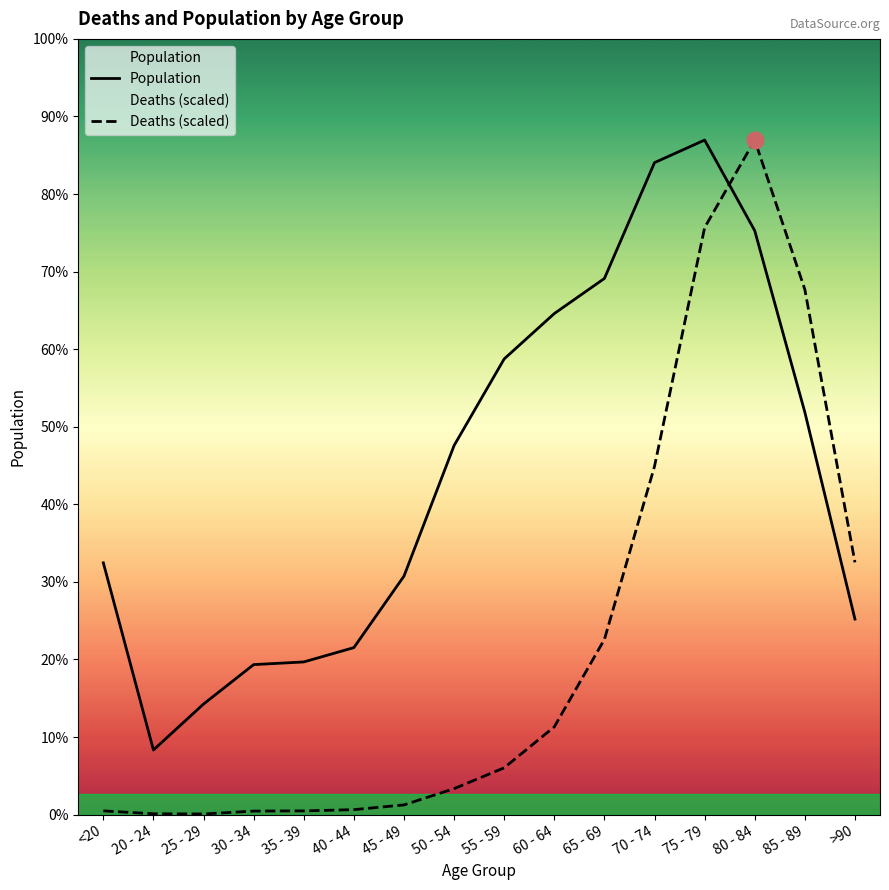

How many interior local valleys does the Population series have?

1